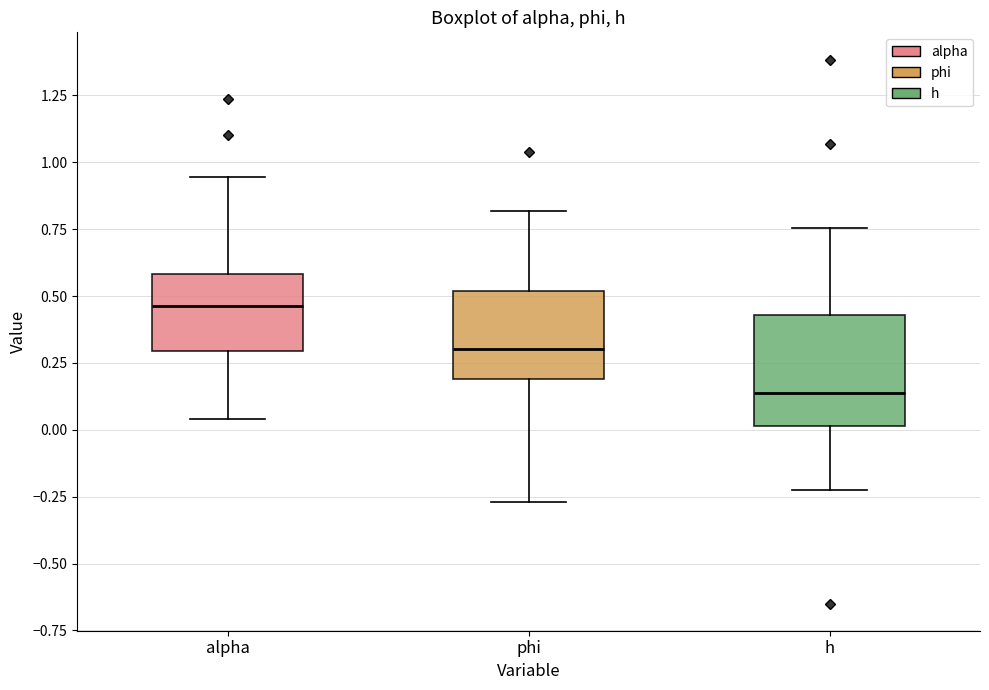

Which box has the highest median line?

alpha